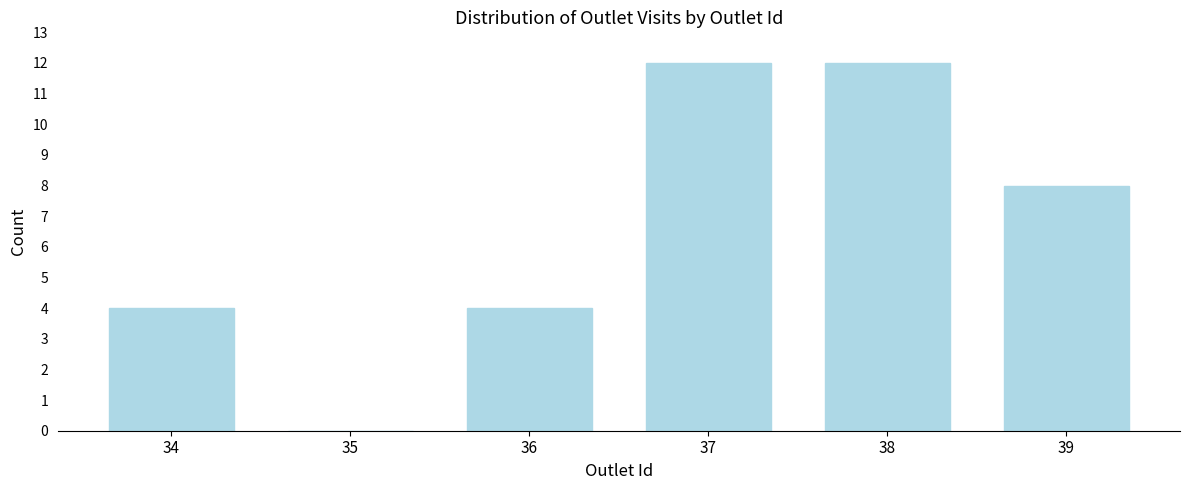

Reading left to right, transcribe all the data shown in this chart.

34=4	35=0	36=4	37=12	38=12	39=8